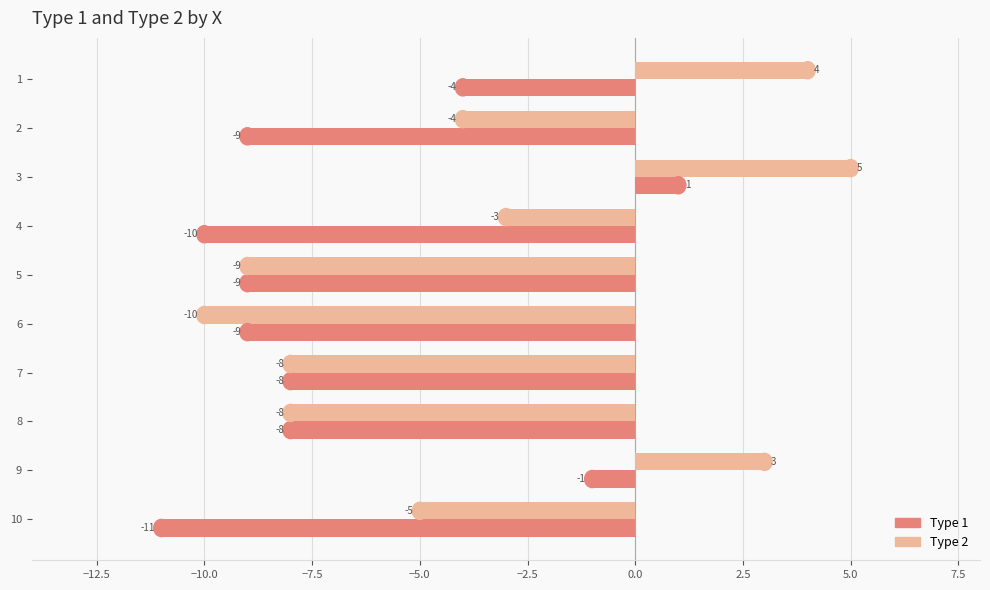

Which series has the largest total across all categories?

Type 2